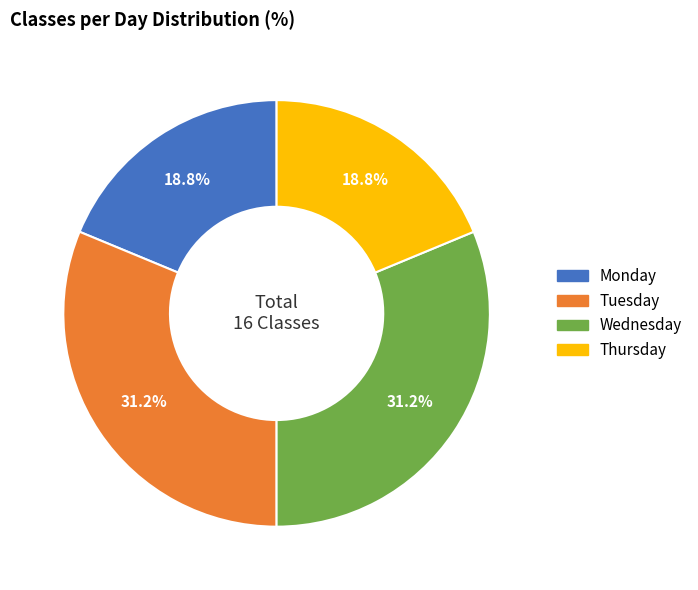

Count the number of slices in the pie.

4